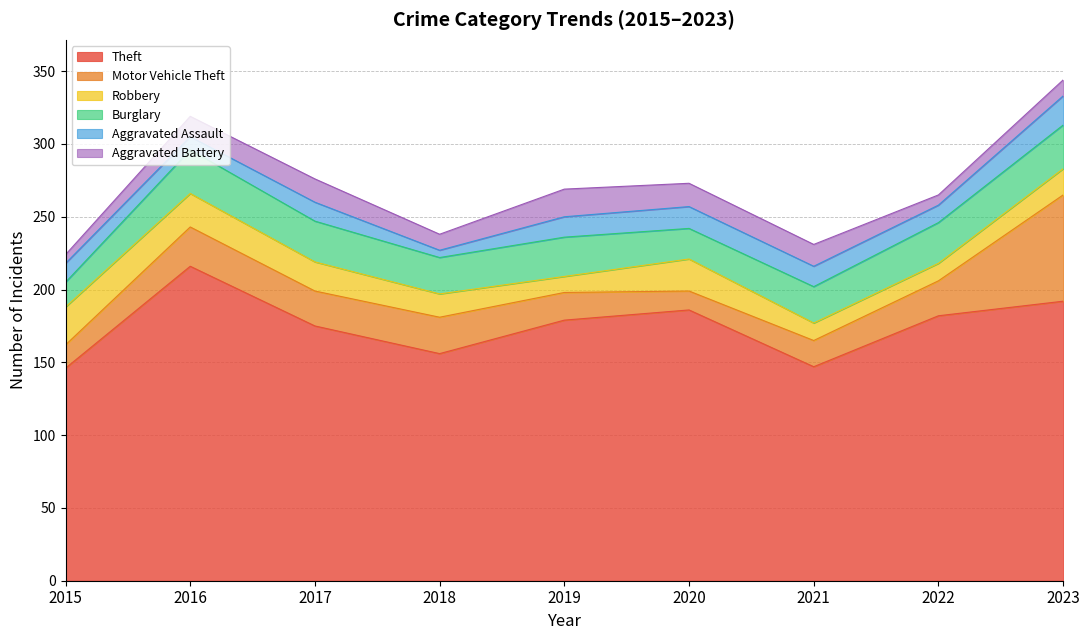

Reading left to right, extract all data points from this chart.

Theft: 2015=146	2016=216	2017=175	2018=156	2019=179	2020=186	2021=147	2022=182	2023=192
Motor Vehicle Theft: 2015=16	2016=27	2017=24	2018=25	2019=19	2020=13	2021=18	2022=24	2023=73
Robbery: 2015=26	2016=23	2017=20	2018=16	2019=11	2020=22	2021=12	2022=12	2023=18
Burglary: 2015=17	2016=30	2017=28	2018=25	2019=27	2020=21	2021=25	2022=28	2023=30
Aggravated Assault: 2015=13	2016=9	2017=13	2018=5	2019=14	2020=15	2021=14	2022=12	2023=20
Aggravated Battery: 2015=6	2016=14	2017=16	2018=11	2019=19	2020=16	2021=15	2022=7	2023=11